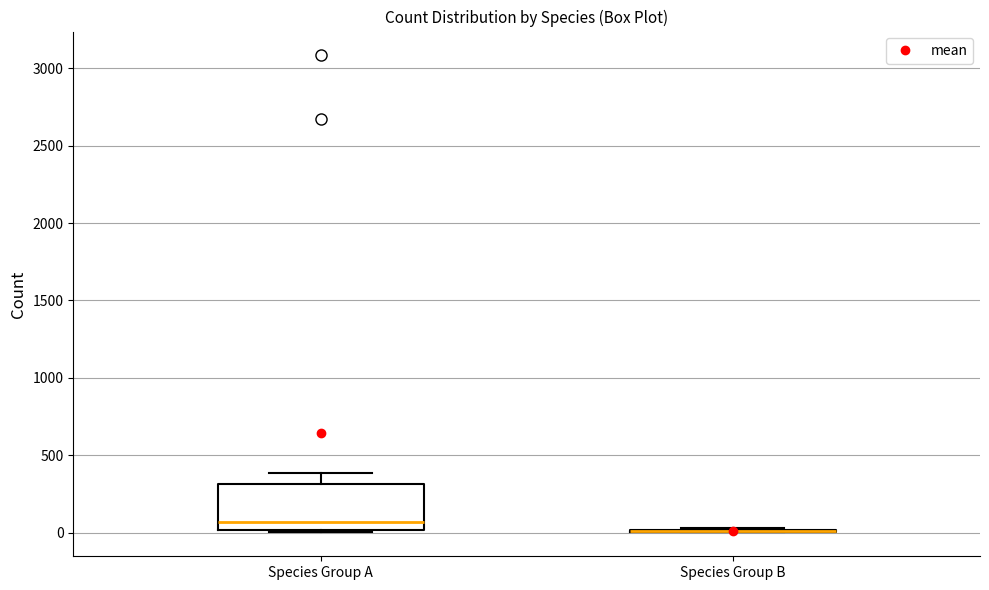

Reading left to right, read every box against the y-axis: the position of its median line, the range the box covers, and the ends of its whiskers. The values are not printed on the chart, so give them approximately, as read against the axis.

Species Group A: median 50, box 0 to 300, whiskers 0 to 400
Species Group B: box collapsed to a line at 0, whiskers 0 to 50